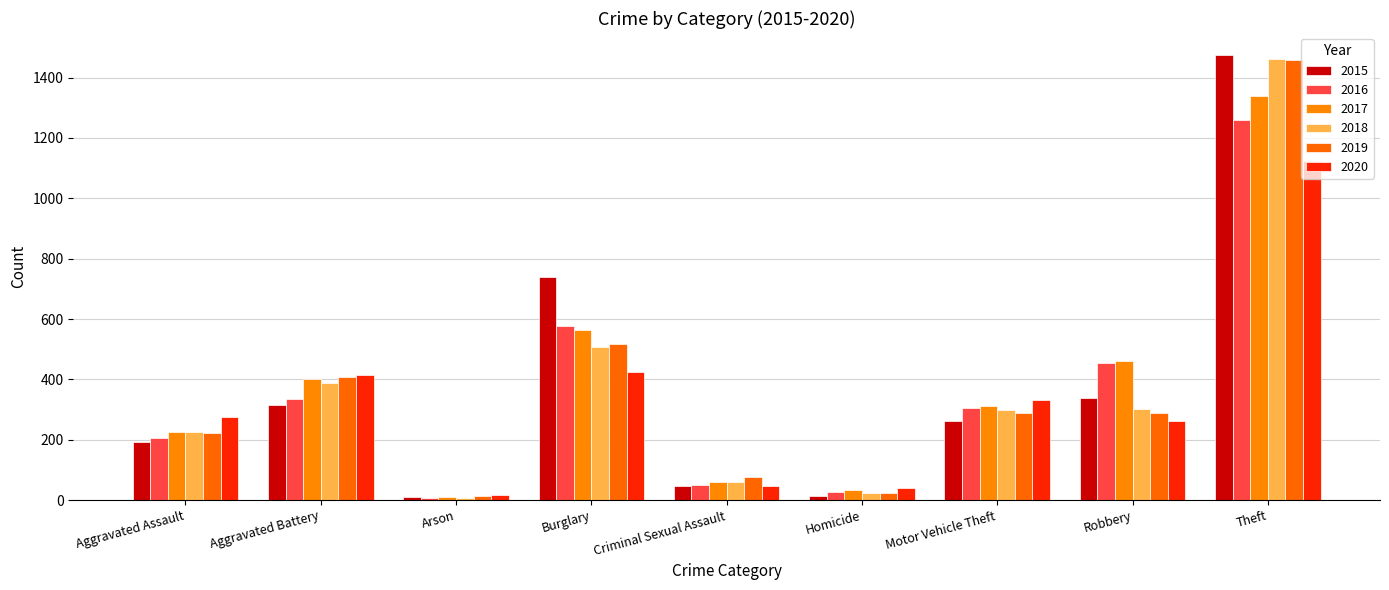

Rank the series at Homicide from highest to lowest value.

2020, 2017, 2016, 2018, 2019, 2015